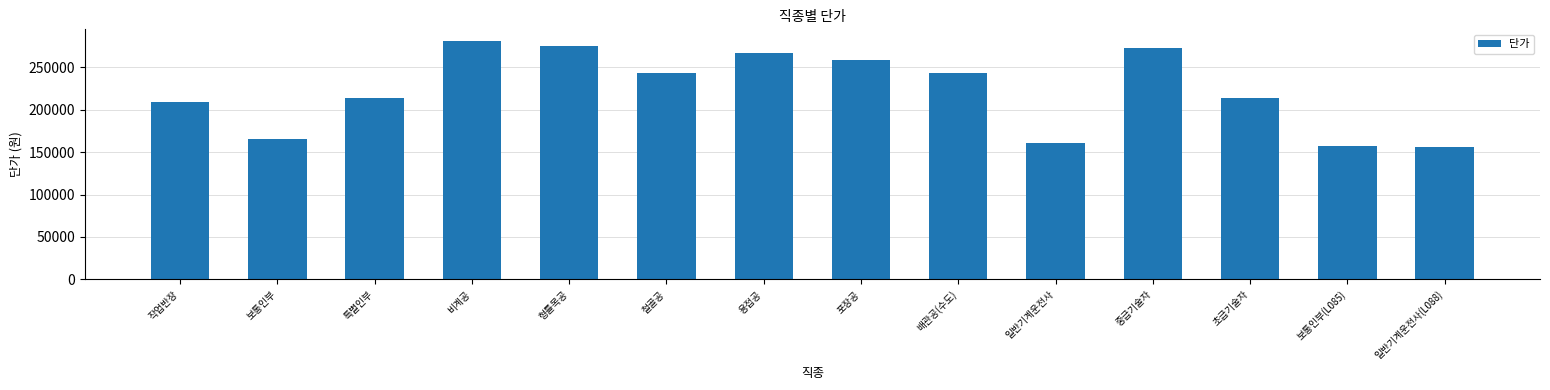

What is the difference between the maximum and second lowest values?

123404